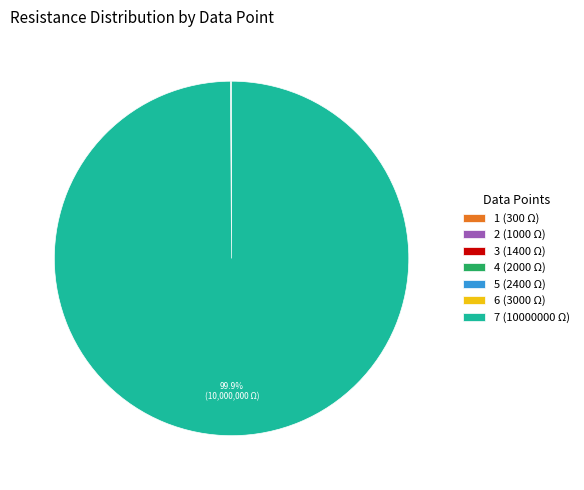

Which slice represents more than half of the pie?

7 (10000000 Ω)